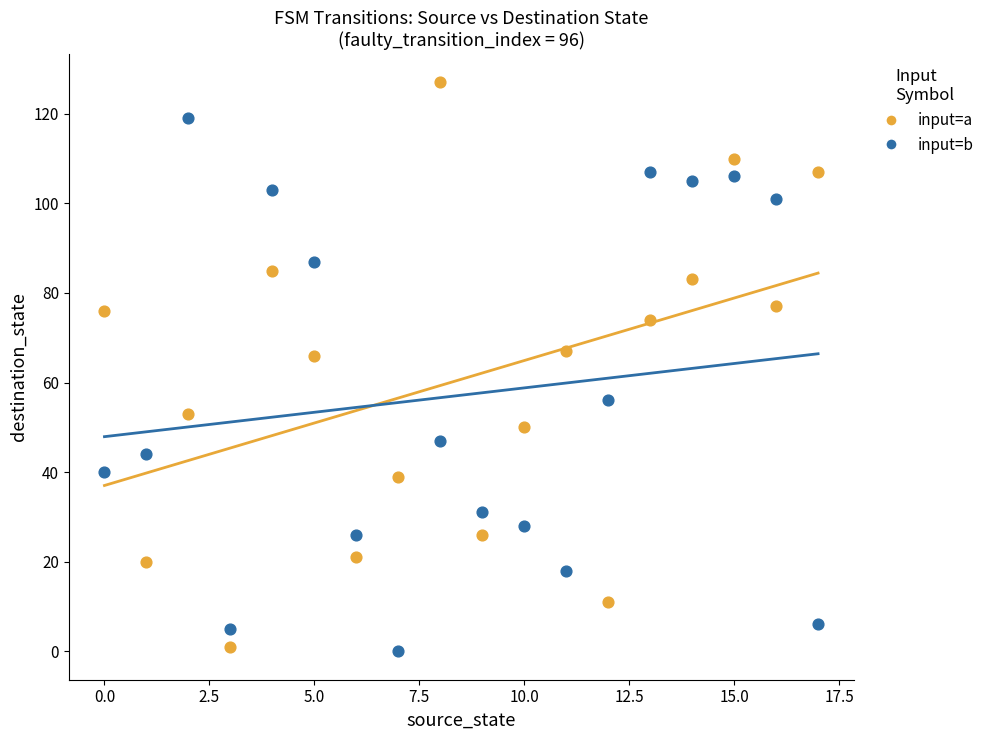

Which series has the widest spread of Y values?

input=a